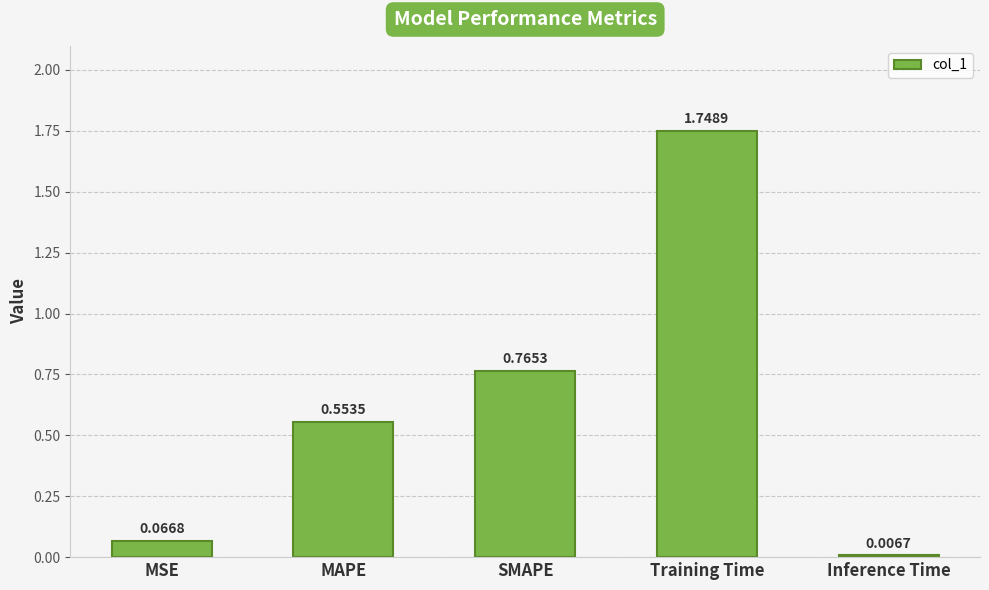

Which has a higher value, MAPE or Training Time?

Training Time